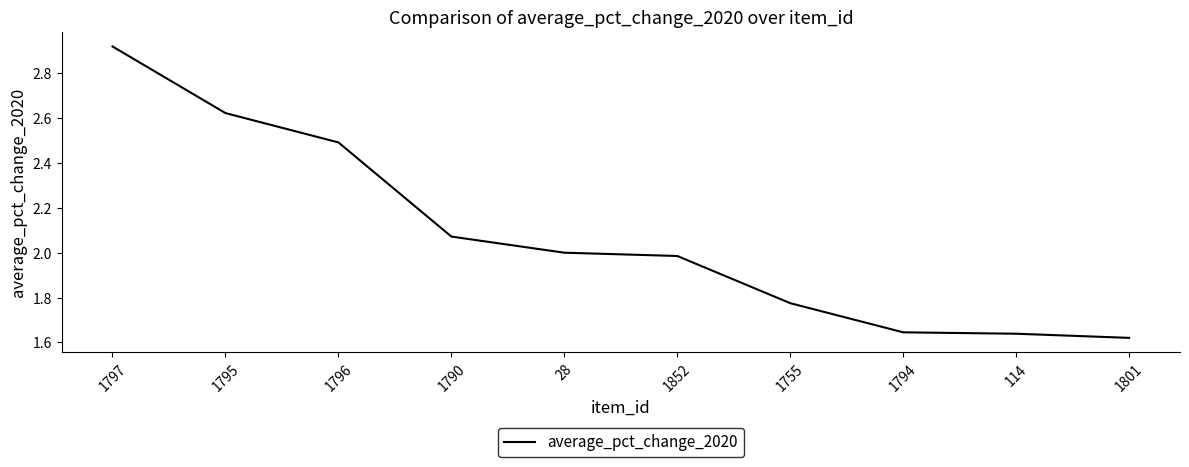

What is the difference between the second highest and minimum values?

1.0